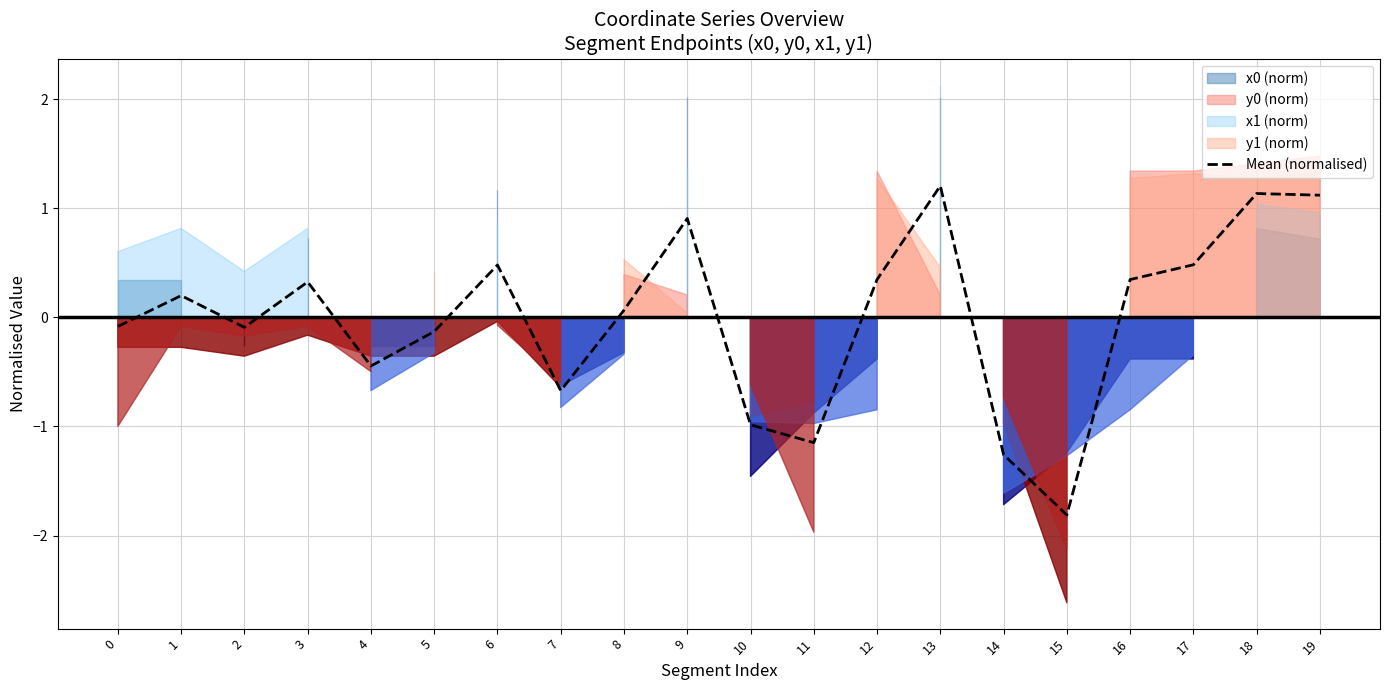

What is the smallest value displayed?

-1.8